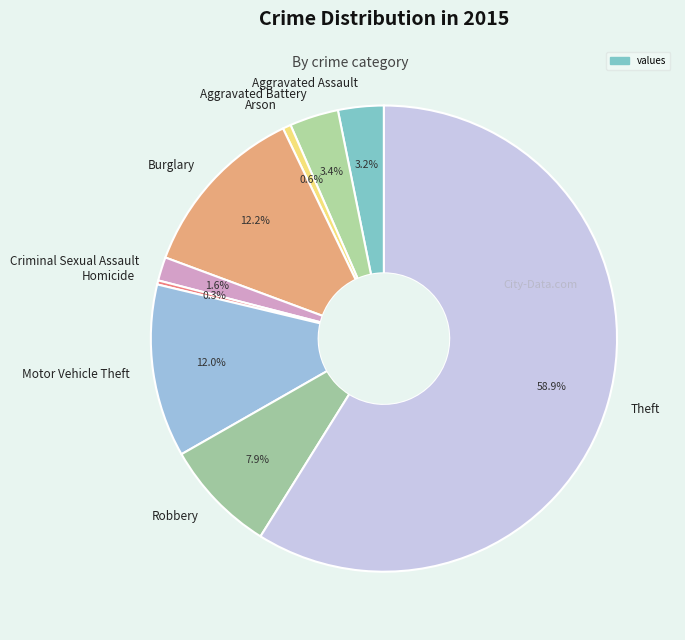

Which has a higher value, Criminal Sexual Assault or Theft?

Theft